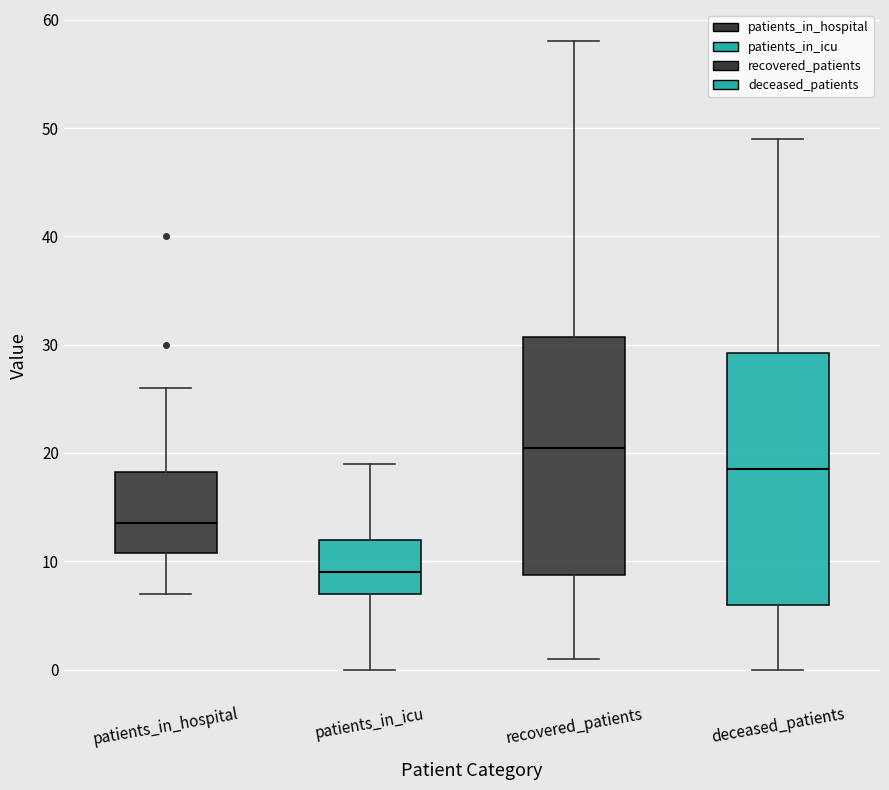

Where is the upper edge of the box for patients_in_icu on the y-axis? The values are not printed on the chart, so give them approximately, as read against the axis.

12